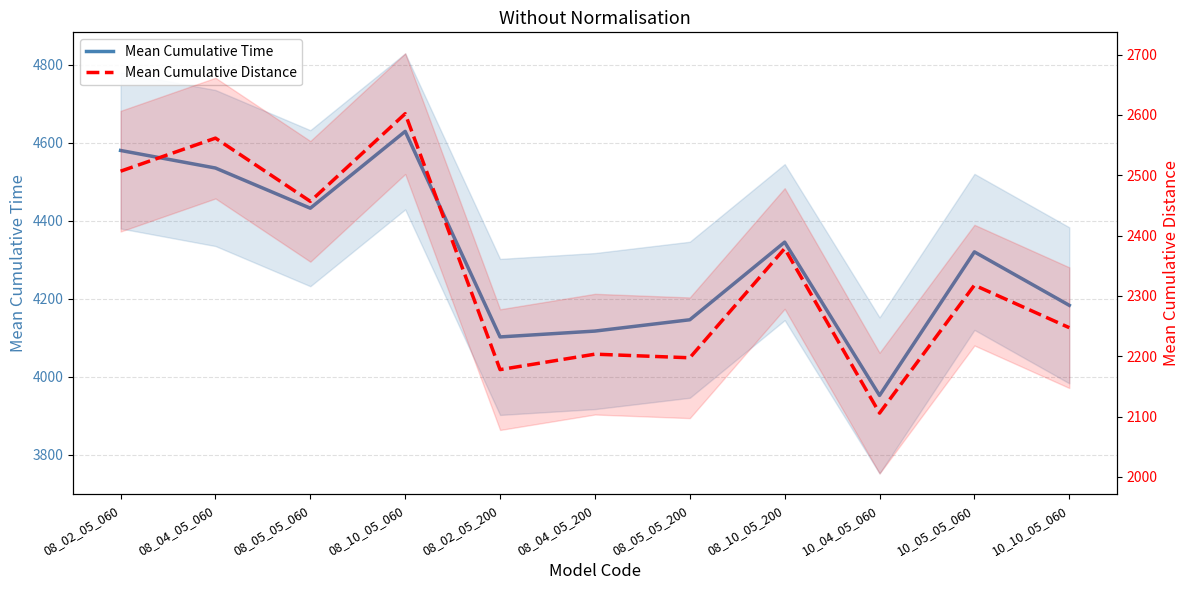

How many distinct data groups are displayed?

2